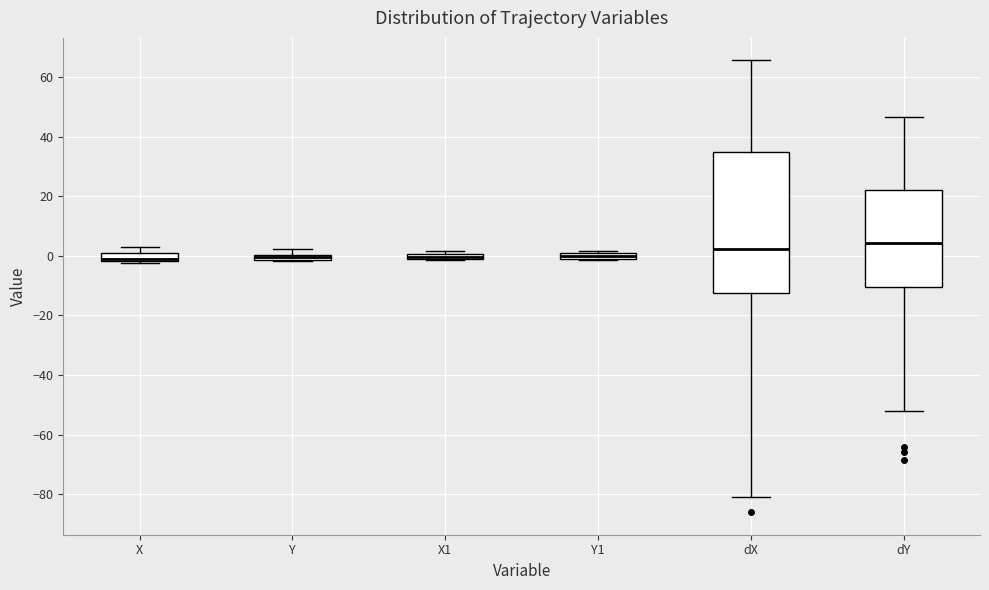

Where is the upper edge of the box for Y on the y-axis? The values are not printed on the chart, so give them approximately, as read against the axis.

0